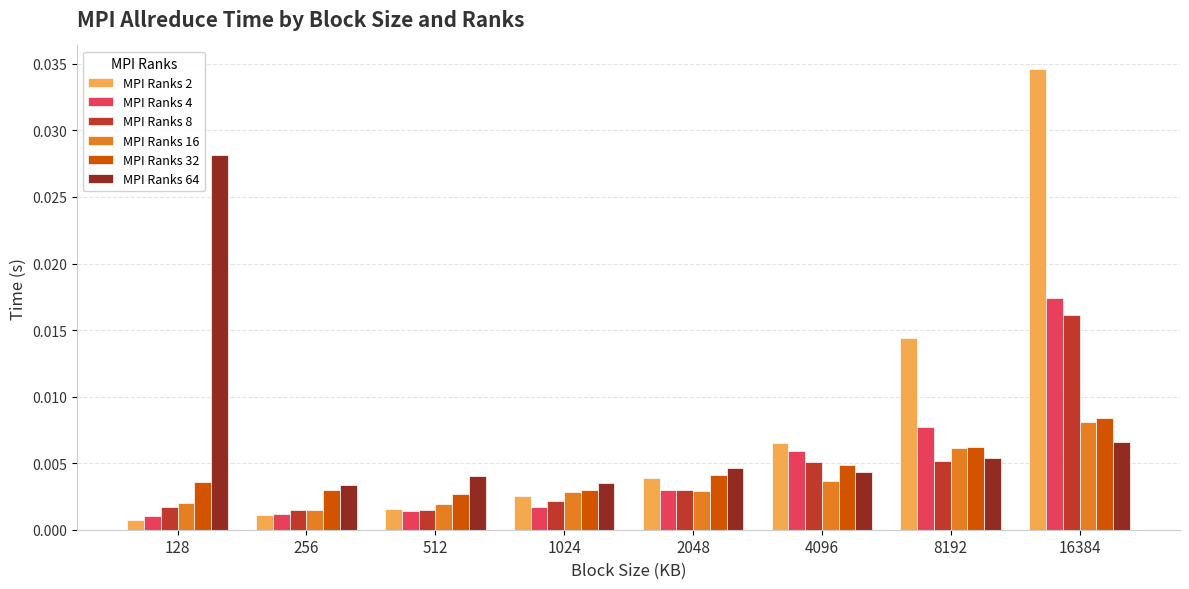

At how many categories does at least one series exceed 0?

8